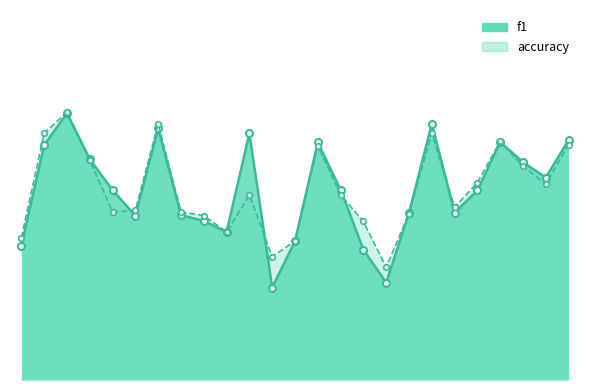

True or false: f1_line and accuracy_line intersect in this chart.

True